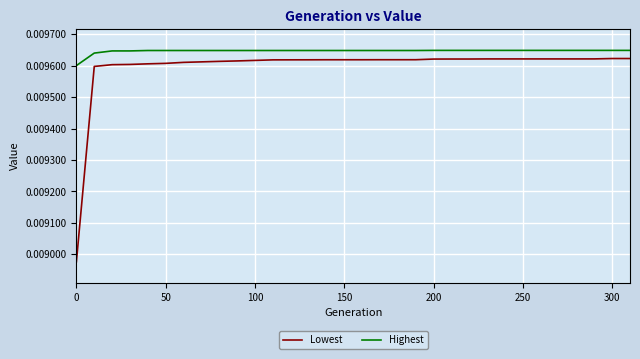

Which series has the widest spread of values?

Lowest